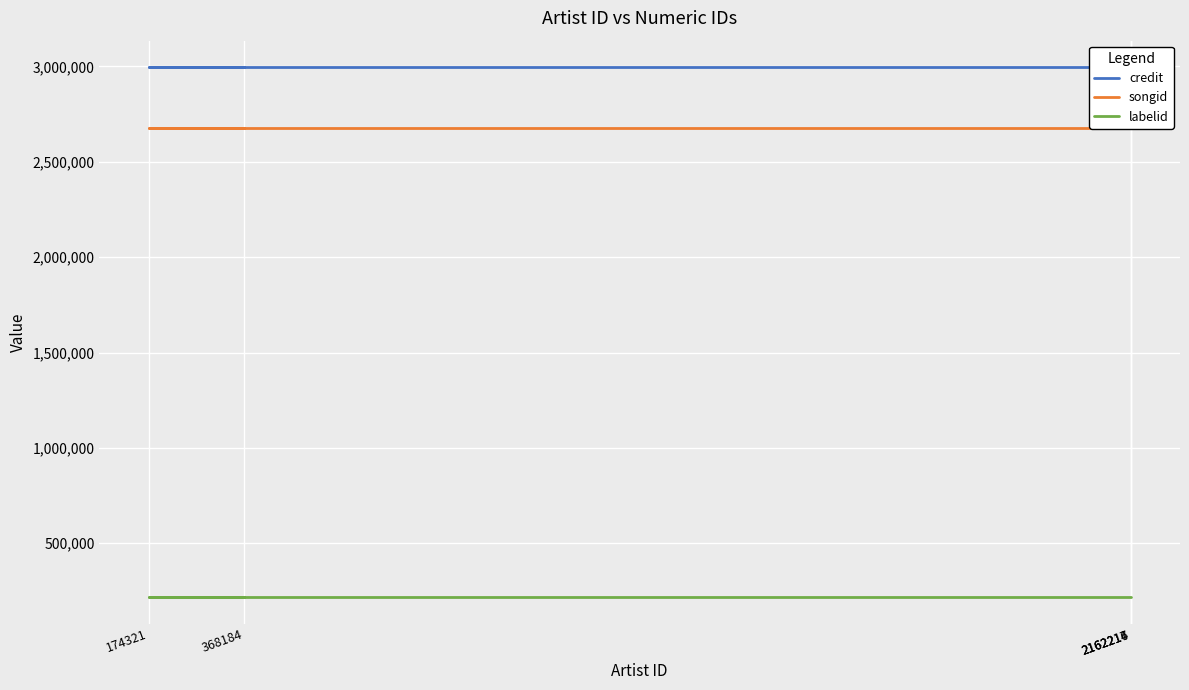

What is the value of the labelid point at the 2nd from the left?

217621